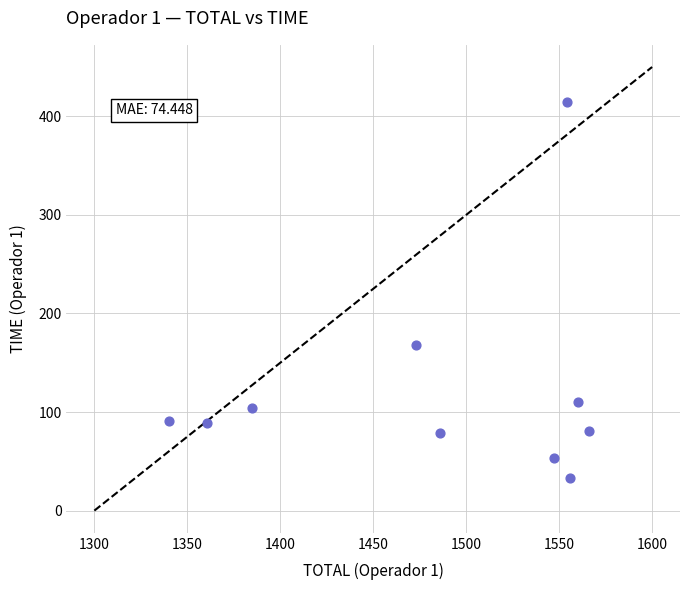

What is the range of Y values (max minus min)?

382